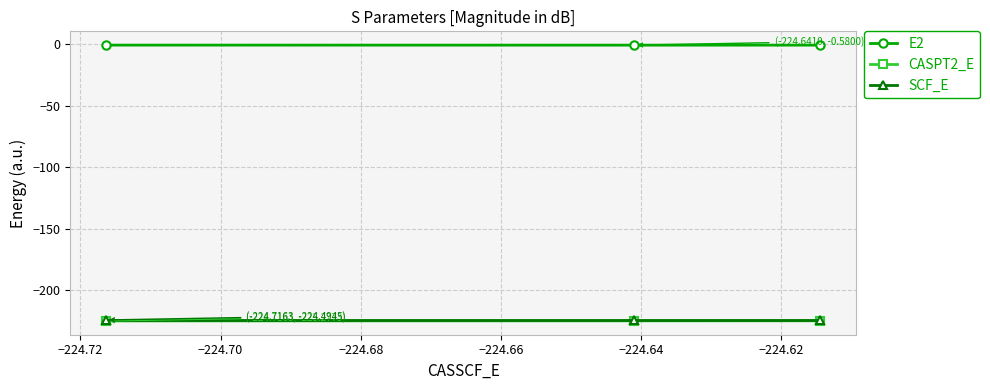

Which series has the largest total across all categories?

E2